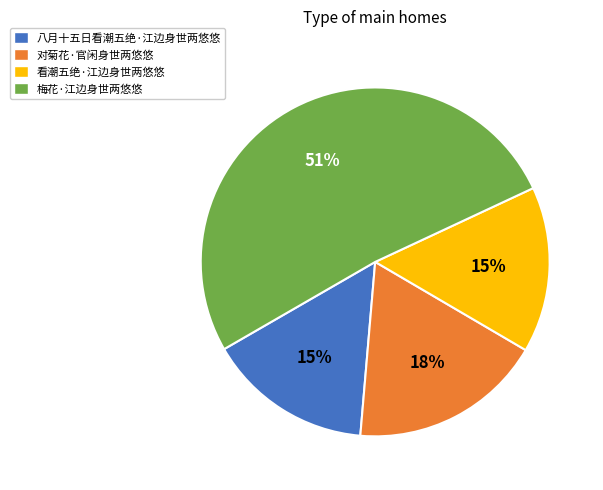

Do 八月十五日看潮五绝·江边身世两悠悠 and 对菊花·官闲身世两悠悠 together represent more than half of the pie?

No